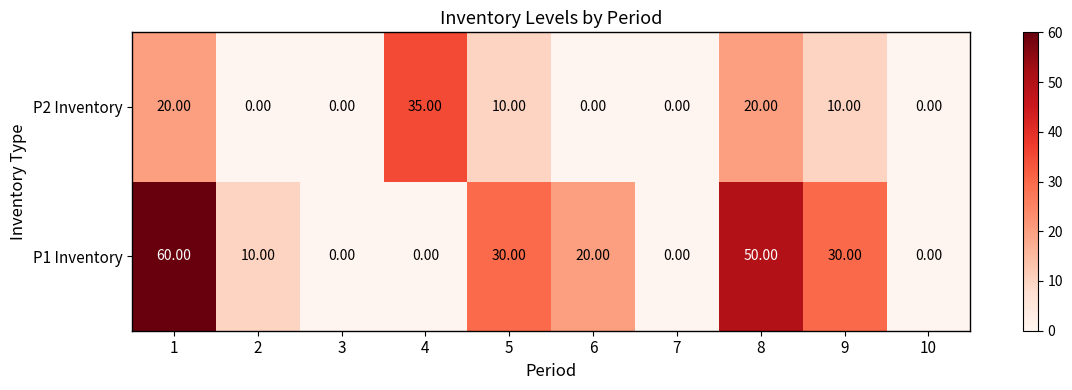

What is the difference between the second highest and minimum values in the P1 Inventory series?

50